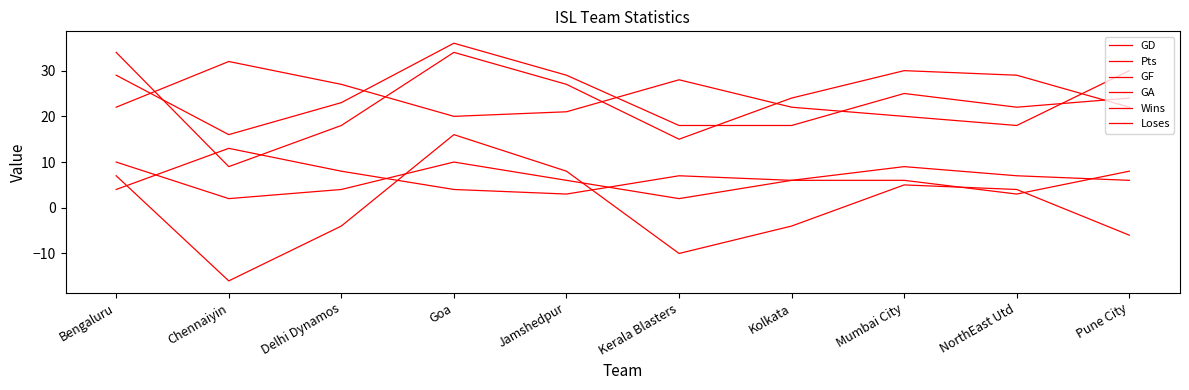

Does the chart display data point markers on the line(s)?

No